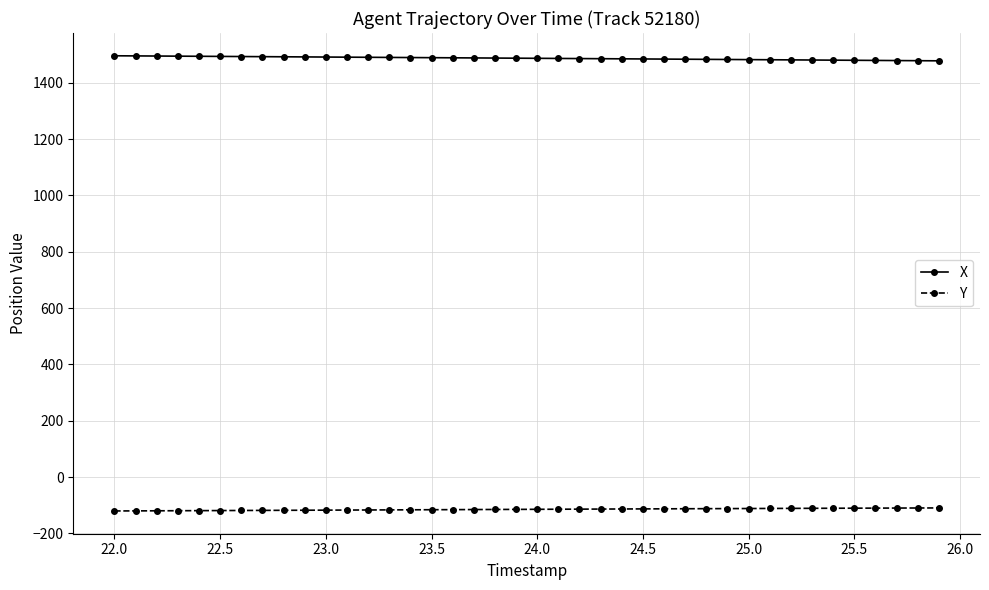

At how many categories does at least one series exceed 842?

40